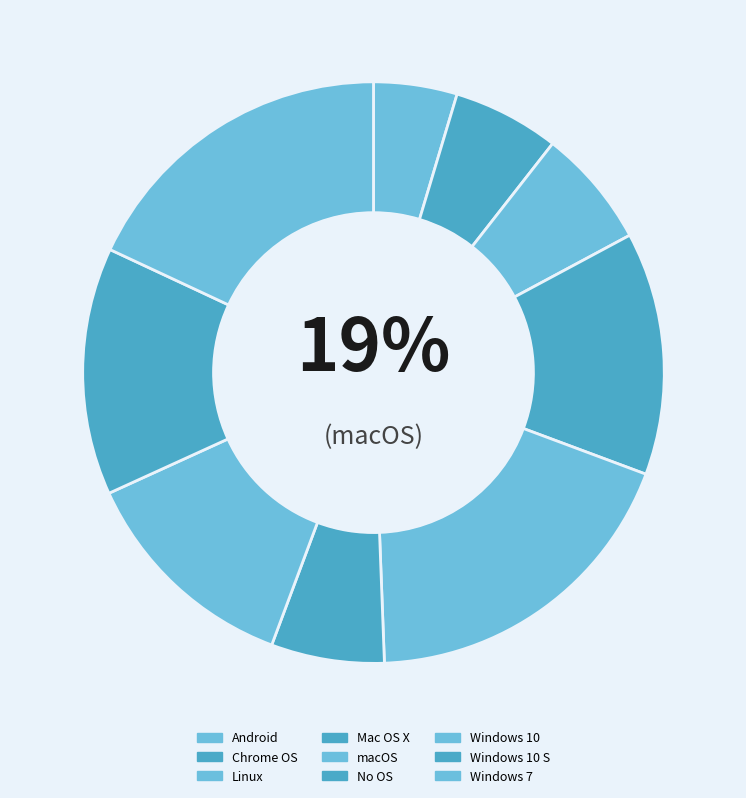

Rank the categories by value from lowest to highest.

Android, Chrome OS, No OS, Linux, Windows 10, Mac OS X, Windows 10 S, Windows 7, macOS